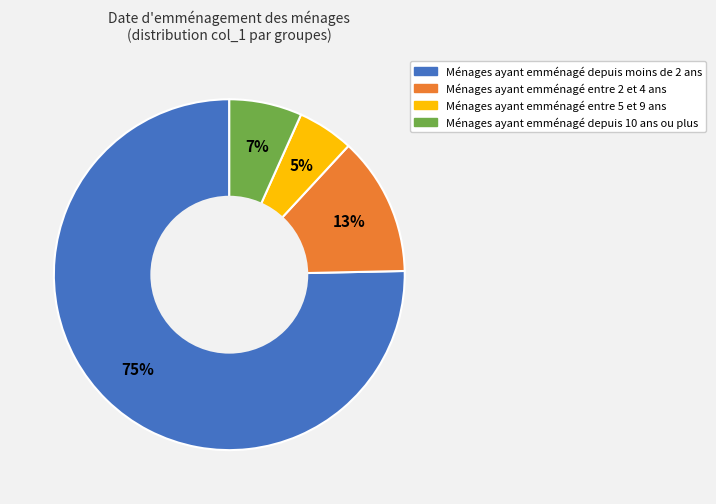

To the nearest percent, what portion does Ménages ayant emménagé entre 5 et 9 ans represent?

5%